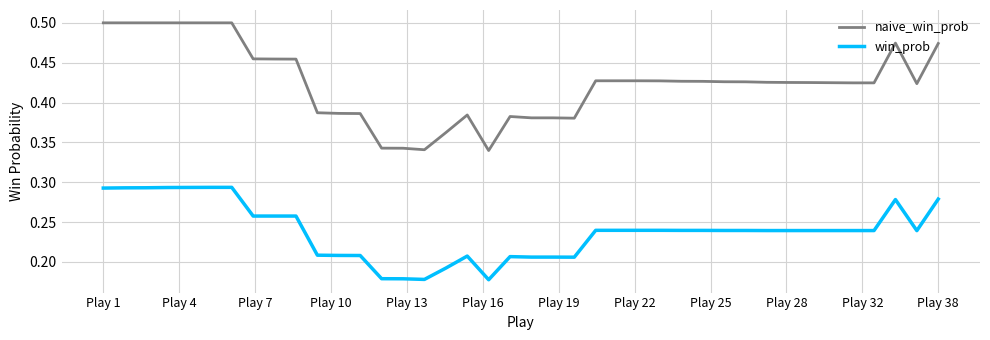

List the series in order of their overall mean, lowest first.

win_prob, naive_win_prob